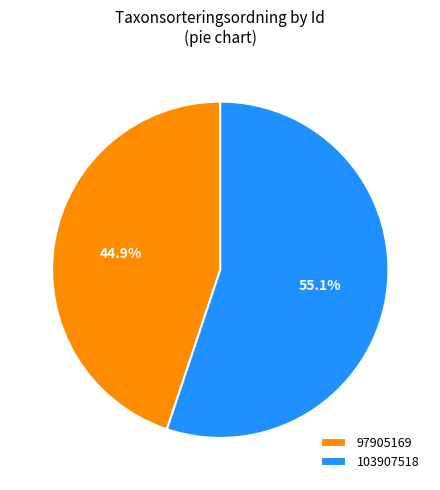

Is the sum of 97905169 and 103907518 greater than half?

Yes